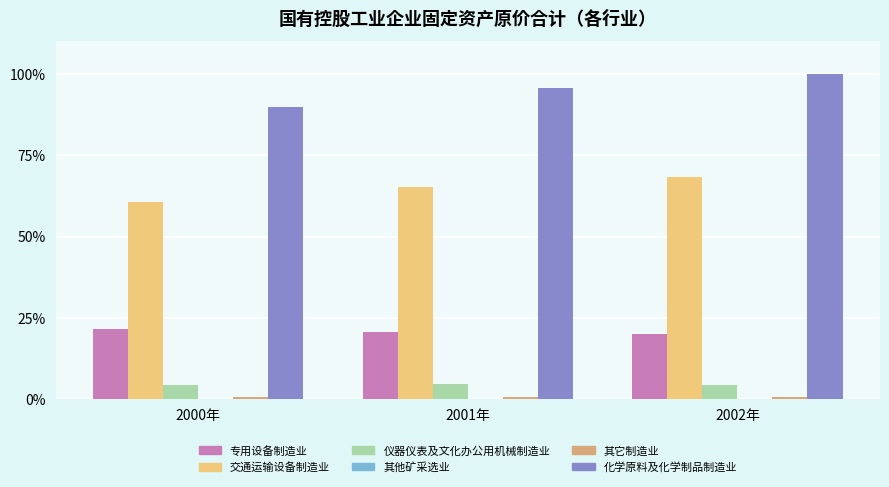

Between 2000年 and 2001年, which series saw the biggest shift?

化学原料及化学制品制造业